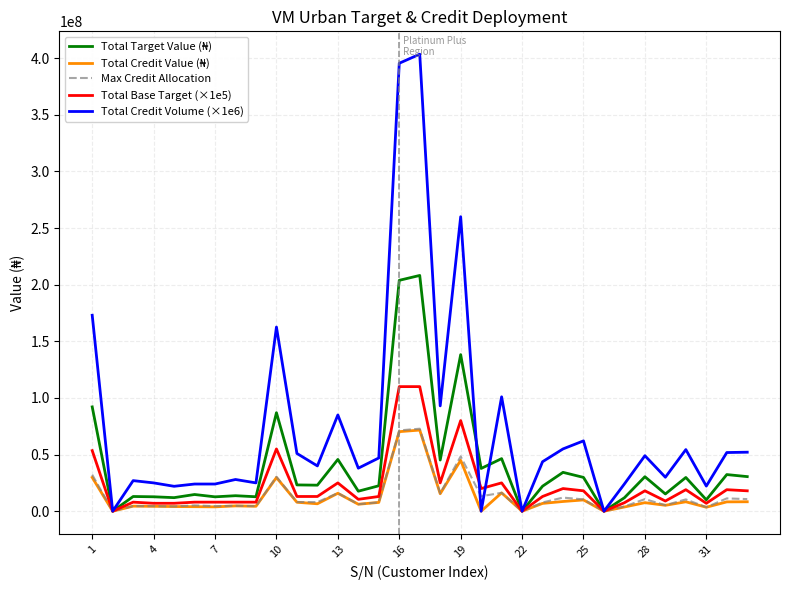

How many lines are shown in the chart?

5